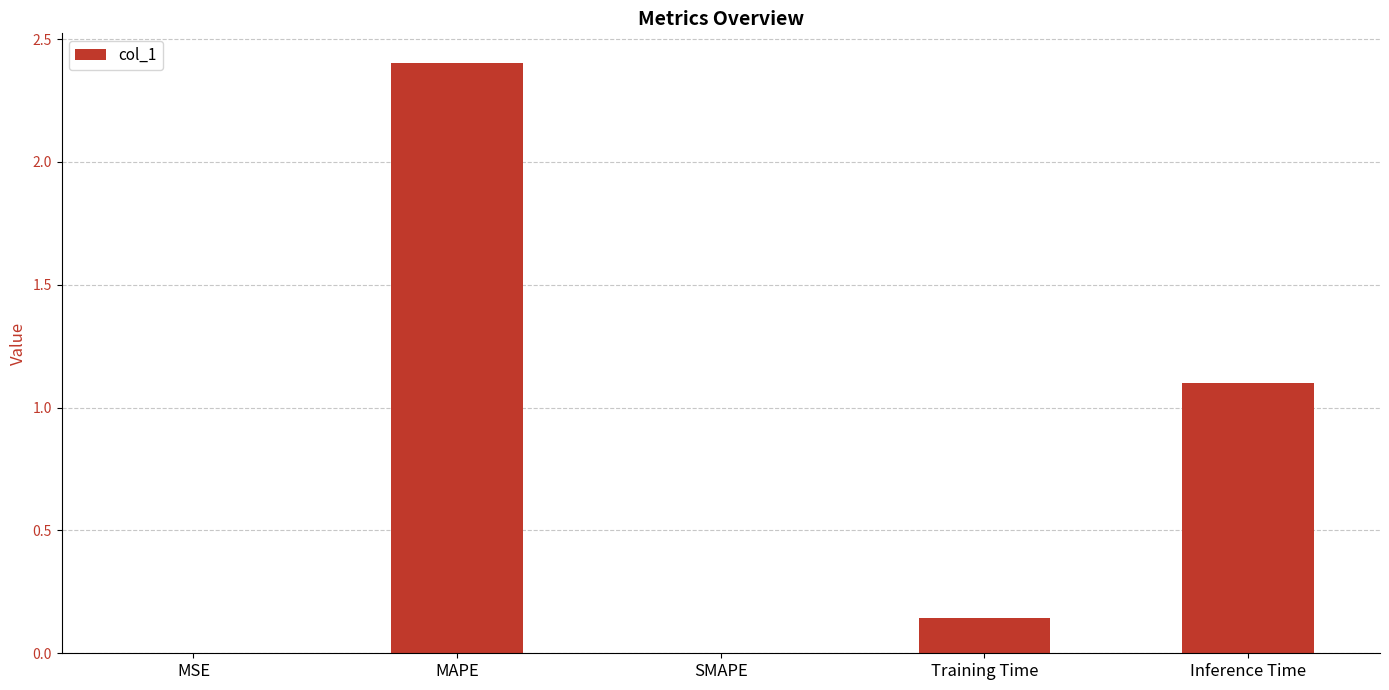

What is the sum of all values?

3.6